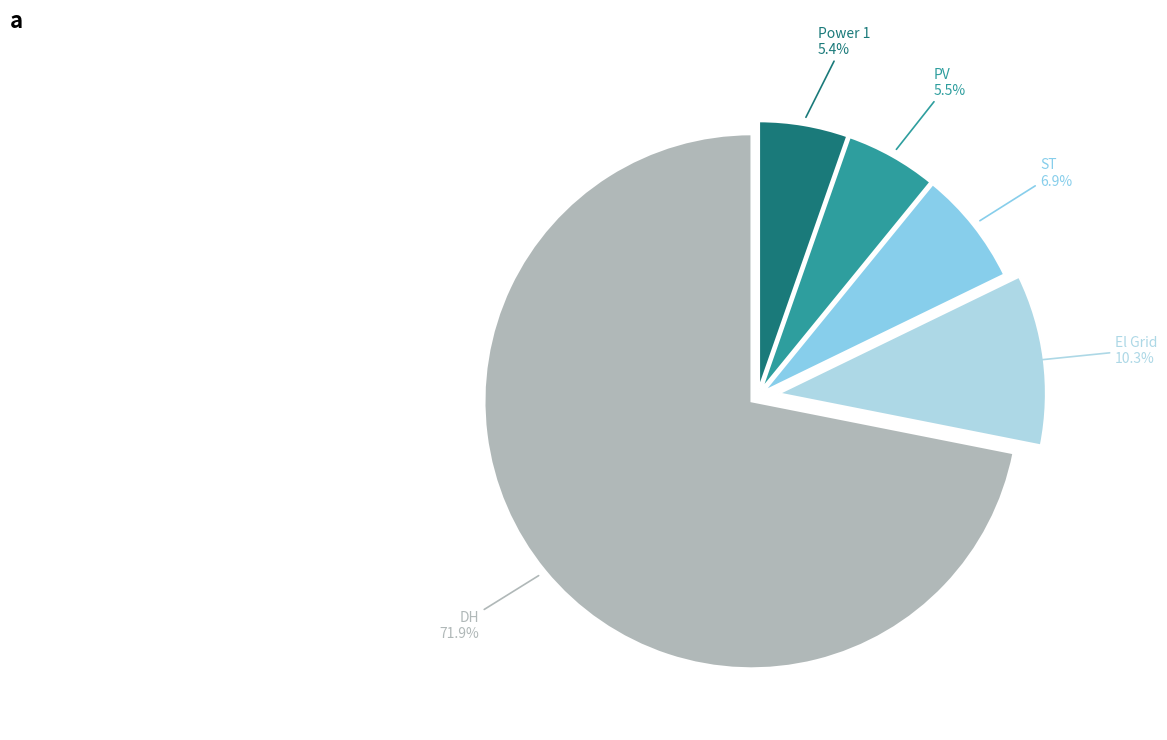

Is there a majority slice in this chart?

Yes